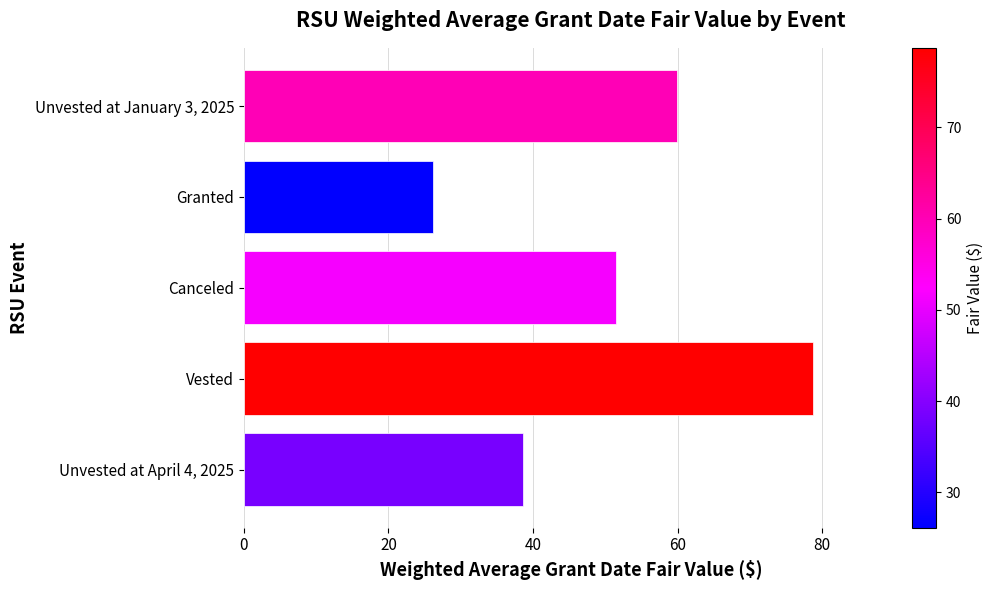

Are the bars horizontal?

Yes